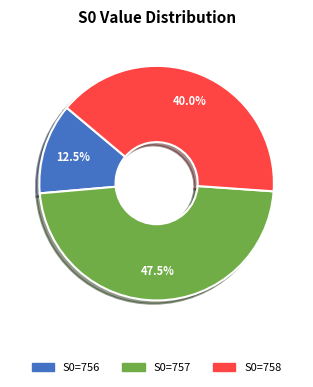

Is there any slice that represents more than half of the pie?

No